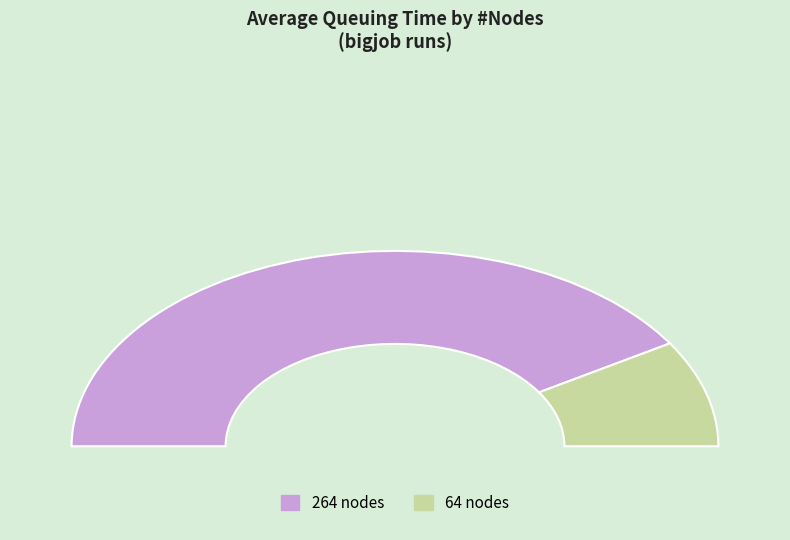

To the nearest percent, what is the difference between the 264 and 64 slice percentages?

65%